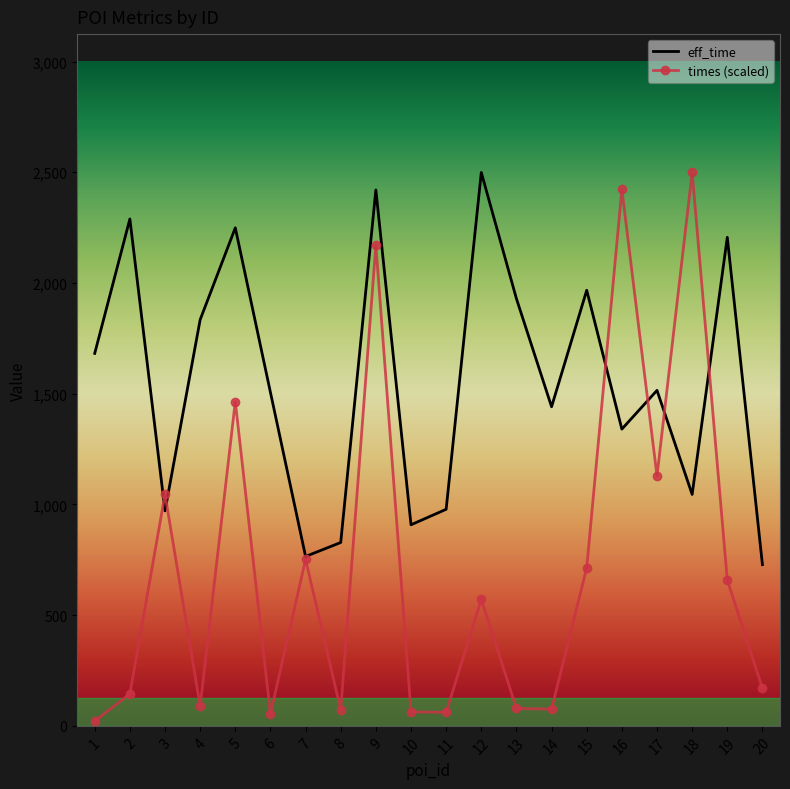

What are all the series names shown in the legend?

eff_time, times (scaled)